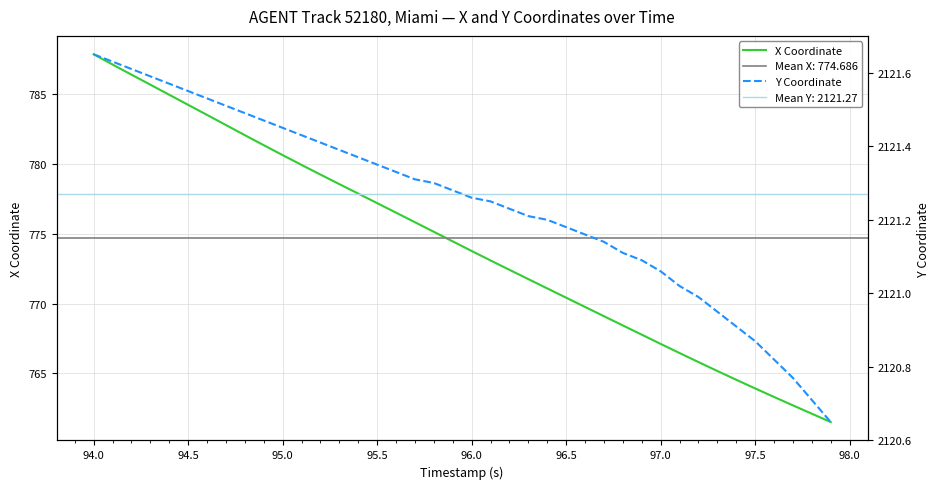

Which category has the highest value in the X Coordinate series?

94.0